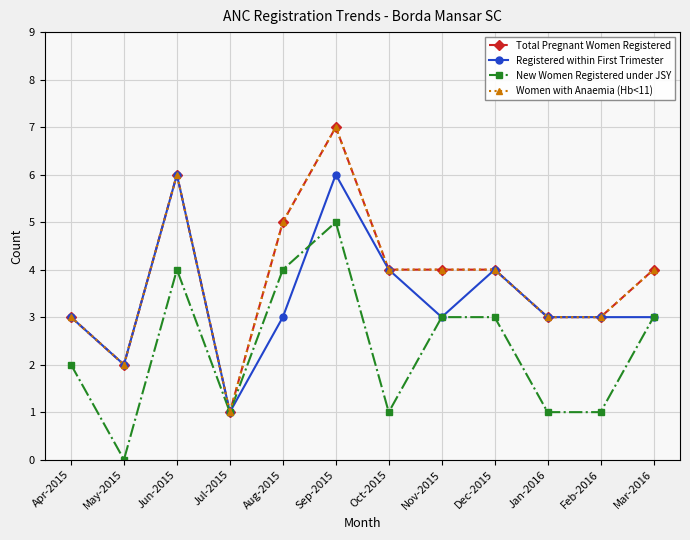

Where is the first local minimum for Total Pregnant Women Registered?

May-2015